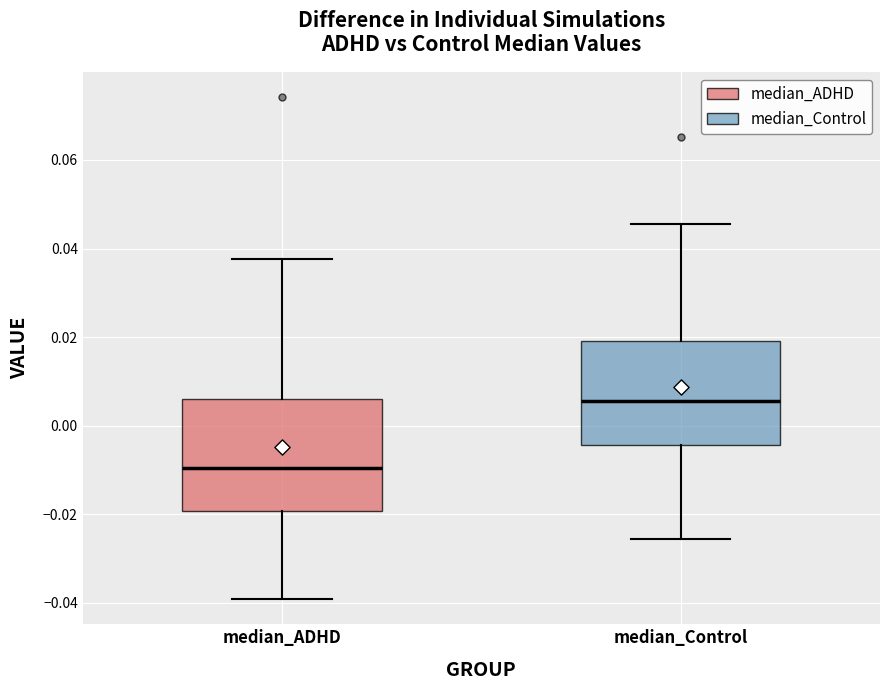

Which box's median line is the lowest?

median_ADHD